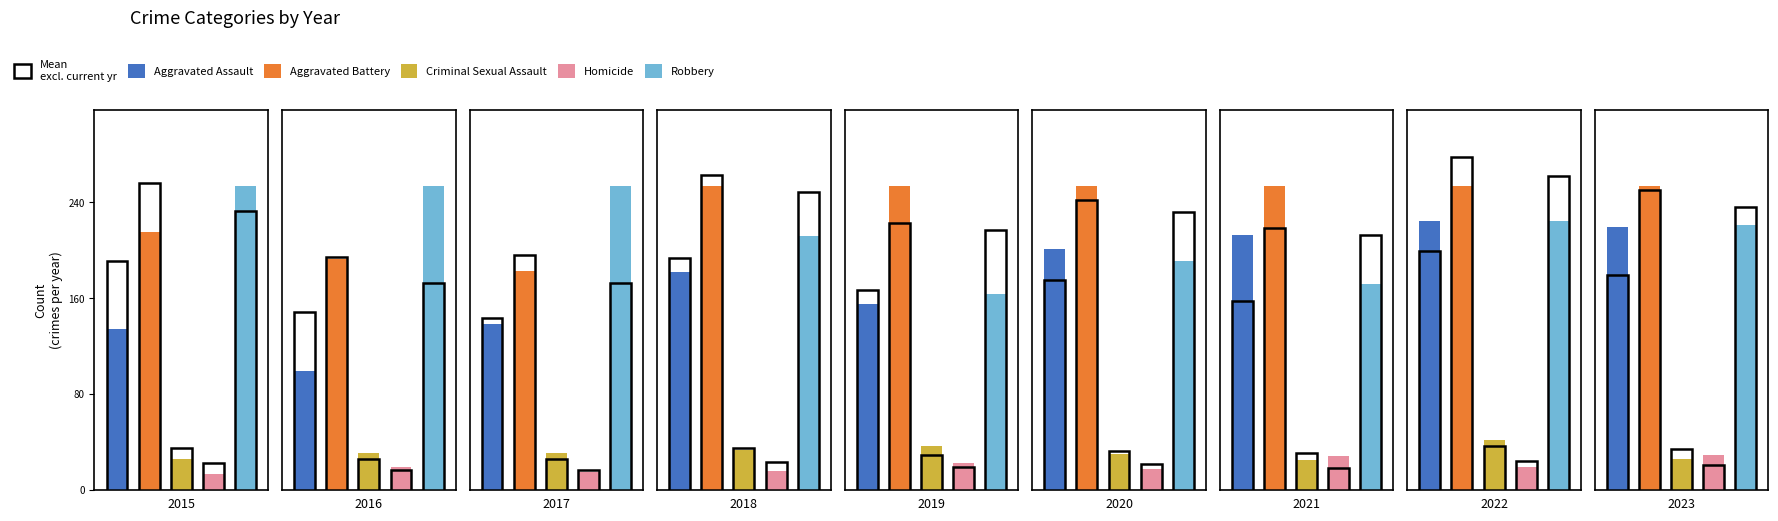

List the series in order of their peak value, highest first.

Robbery, Aggravated Battery, Aggravated Assault, Criminal Sexual Assault, Homicide